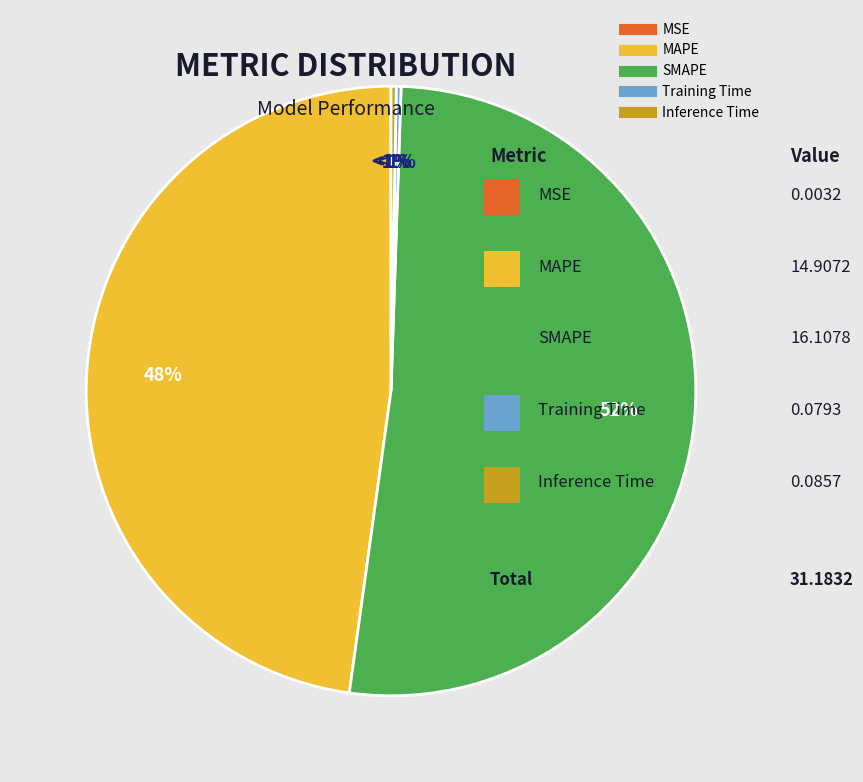

How many slices are in this pie chart?

5